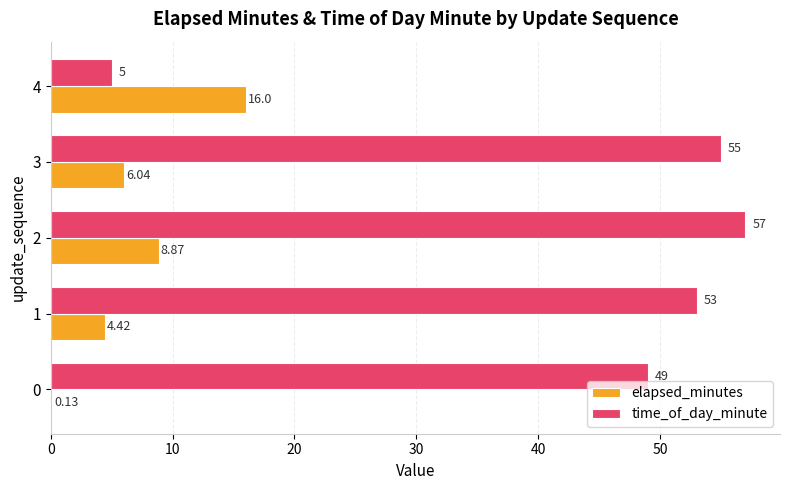

What is the sum of the time_of_day_minute values at 1 and 4?

58.0